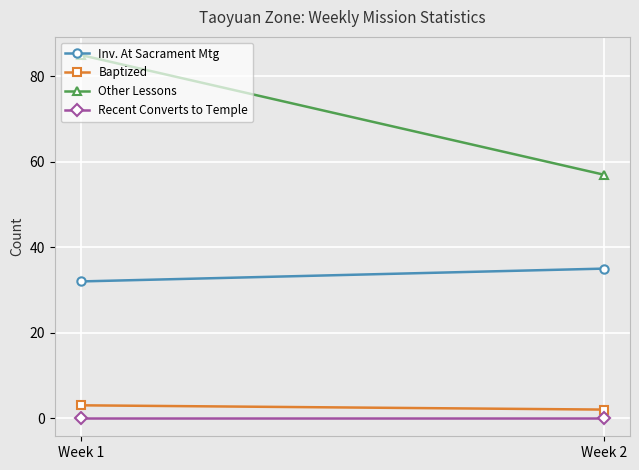

What is the total value across all series at Week 1?

120